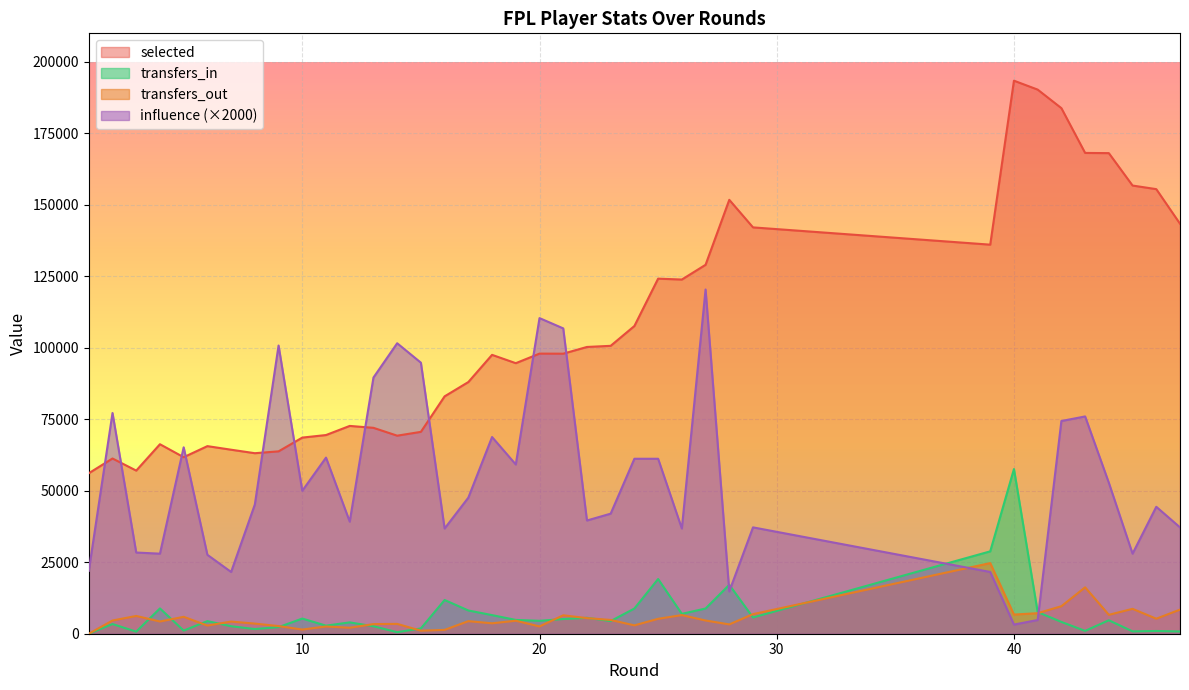

What is the sum of all influence values?

2038000